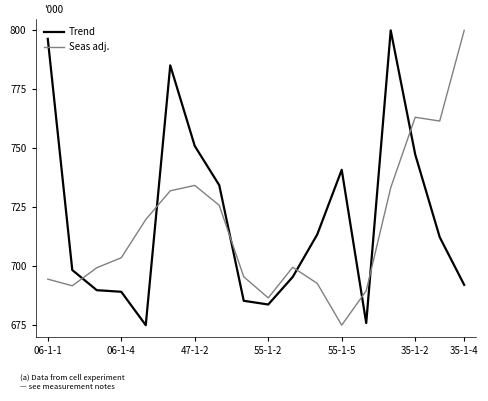

What is the difference between the maximum and minimum values in the Seas adj. series?

125.0